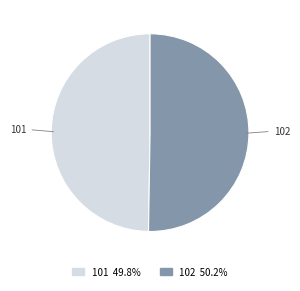

What is the ratio of the value at 101 to the value at 102?

1.0